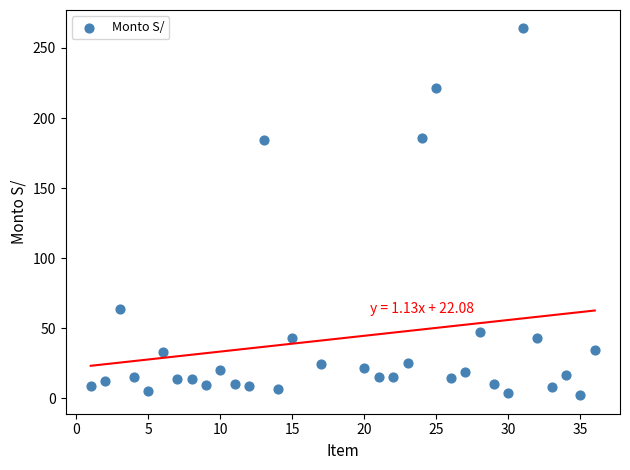

What is the range of X values (max minus min)?

35.0